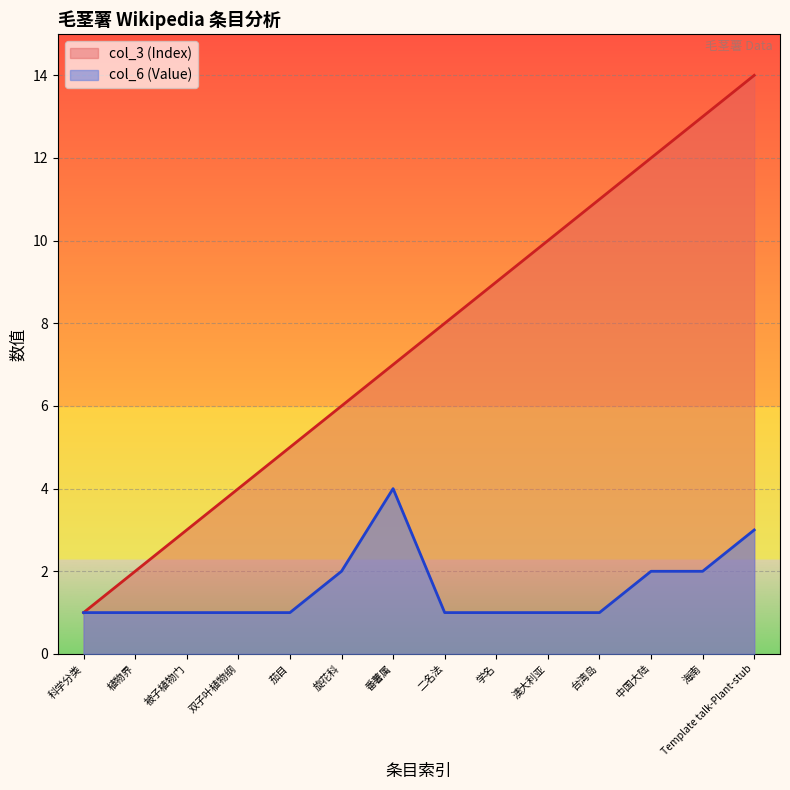

True or false: col_6 (Value) and col_3 (Index) intersect in this chart.

False